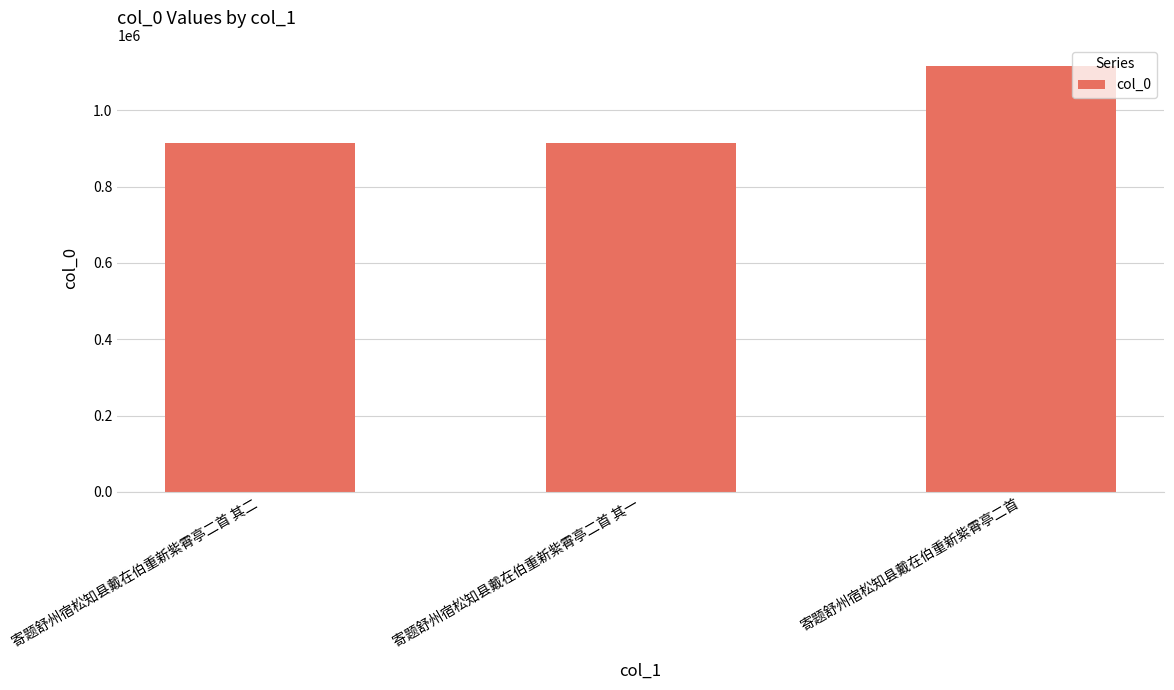

What is the sum of all values?

2942646